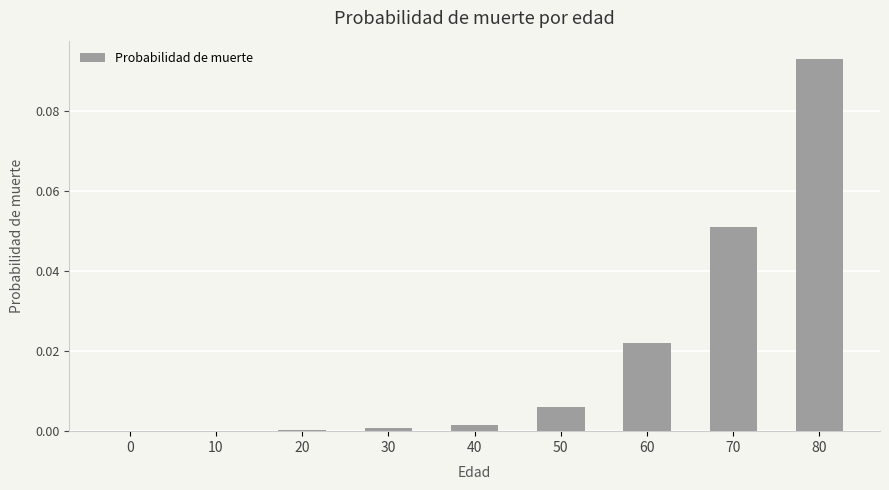

Which category has the highest value across all series?

80